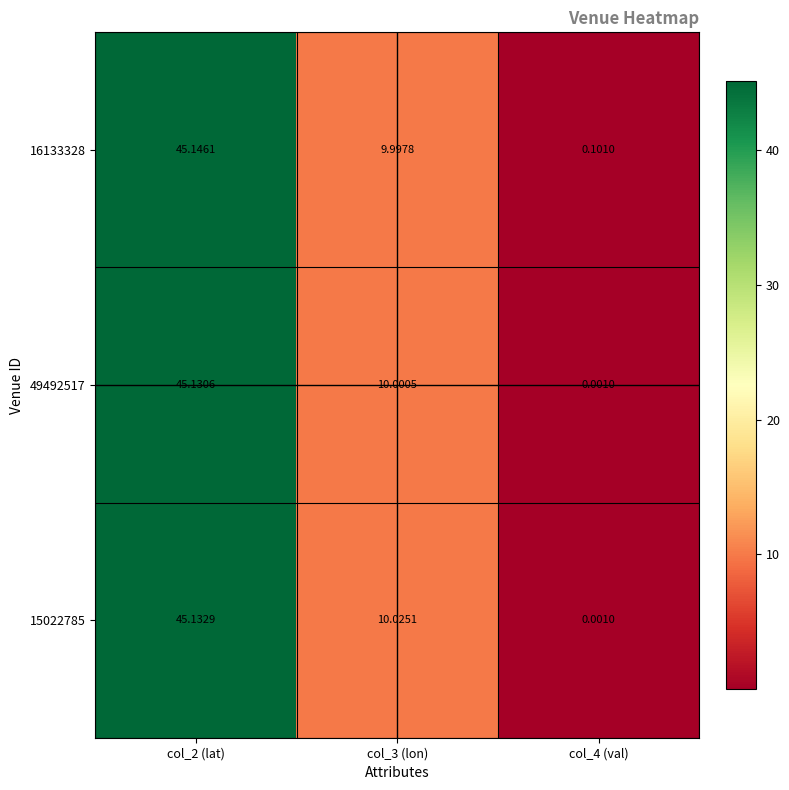

How many distinct data groups are displayed?

3